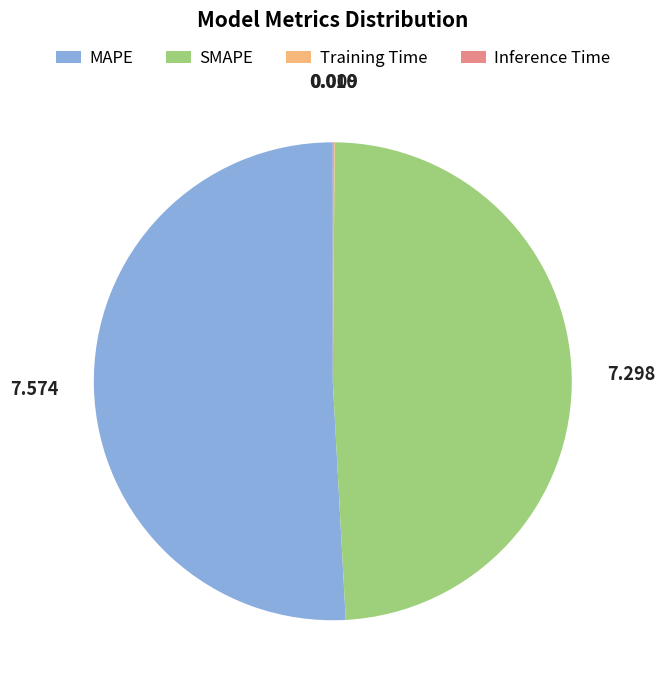

Which category has the biggest portion of the pie?

MAPE